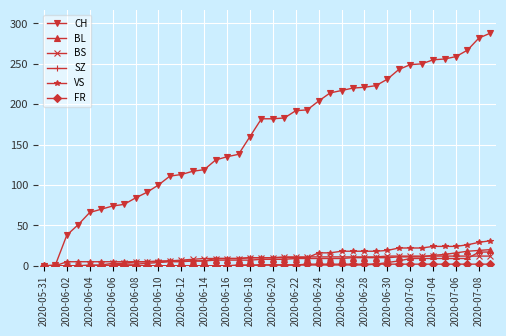

Which series has the largest range (max minus min)?

CH